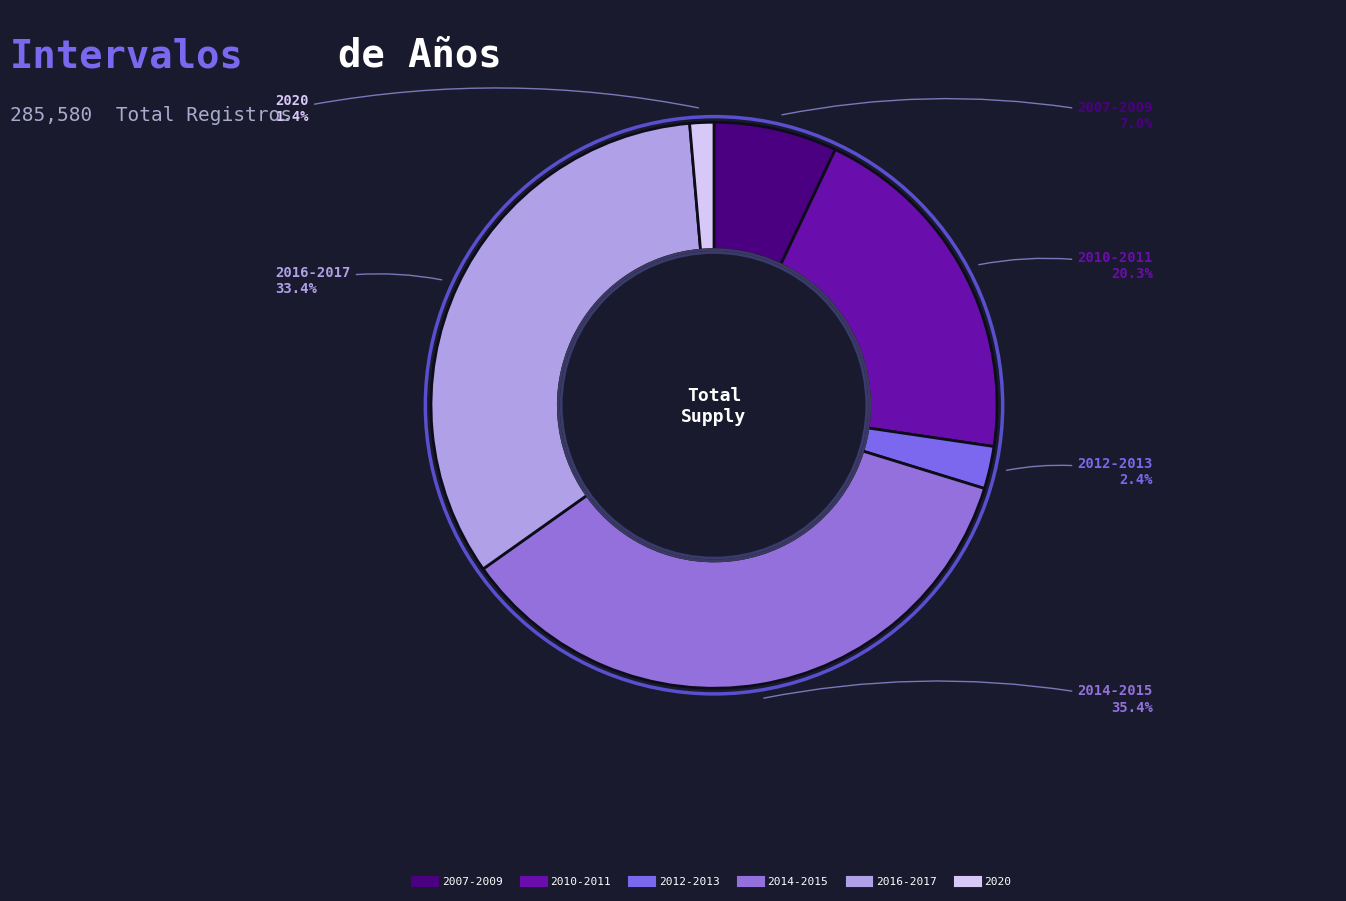

Between 2010-2011 and 2007-2009, which is larger?

2010-2011